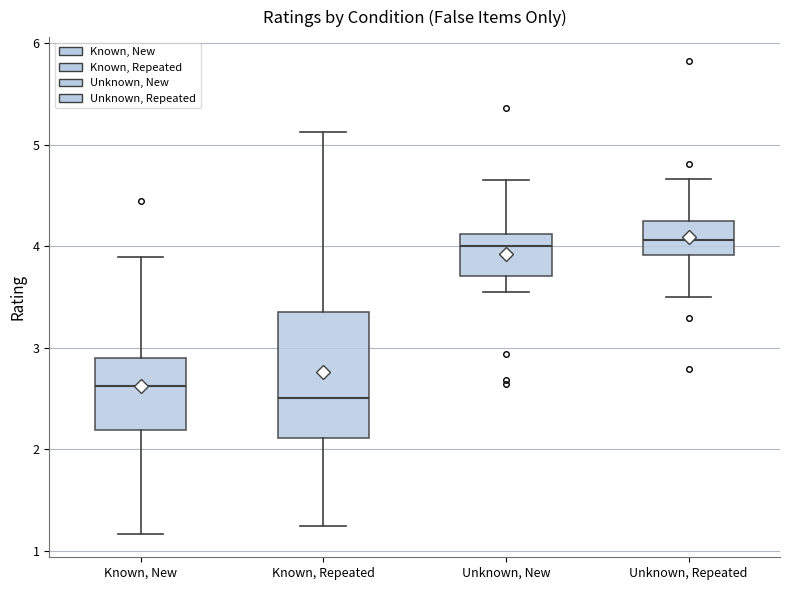

Which box is the tallest, from its lower edge to its upper edge?

Known, Repeated